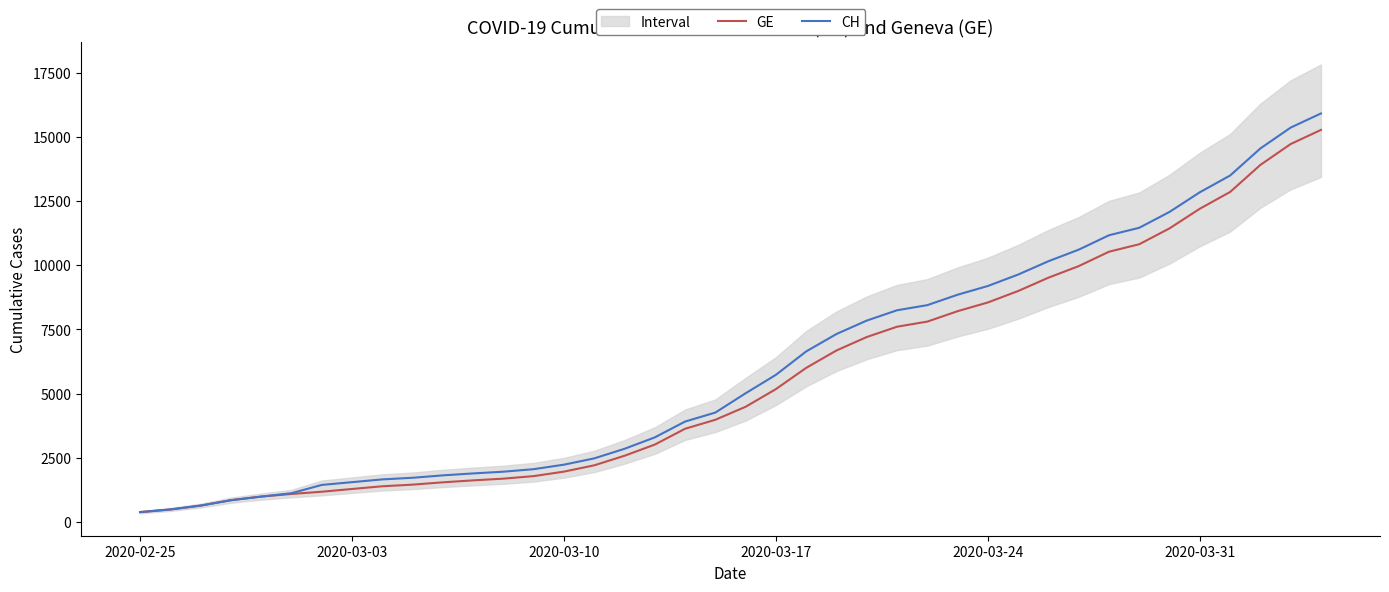

What is the highest value of the GE series?

15284